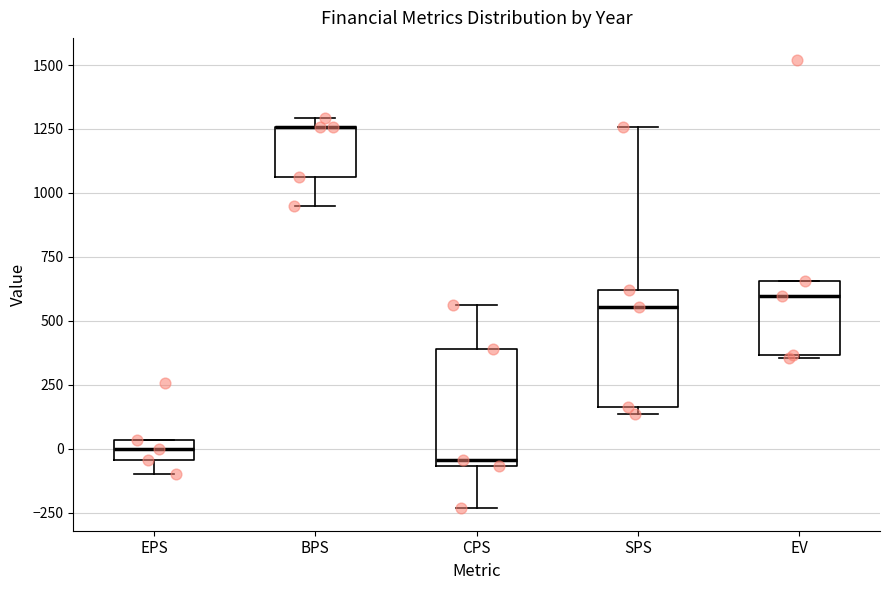

Reading left to right, read every box against the y-axis: the position of its median line, the range the box covers, and the ends of its whiskers. The values are not printed on the chart, so give them approximately, as read against the axis.

EPS: median 0, box -50 to 50, whiskers -100 to 50
BPS: median 1250 (drawn on the box's upper edge), box 1050 to 1250, whiskers 950 to 1300
CPS: median -50 (just above the box's lower edge), box -50 to 400, whiskers -250 to 550
SPS: median 550, box 150 to 600, whiskers 150 (just below the box's lower edge) to 1250
EV: median 600, box 350 to 650, whiskers 350 to 650